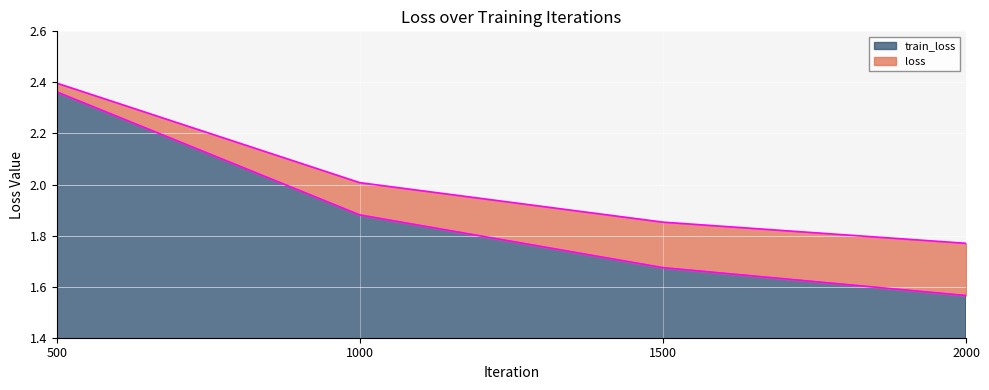

What is the value of the loss point at the 2nd from the left?

2.0